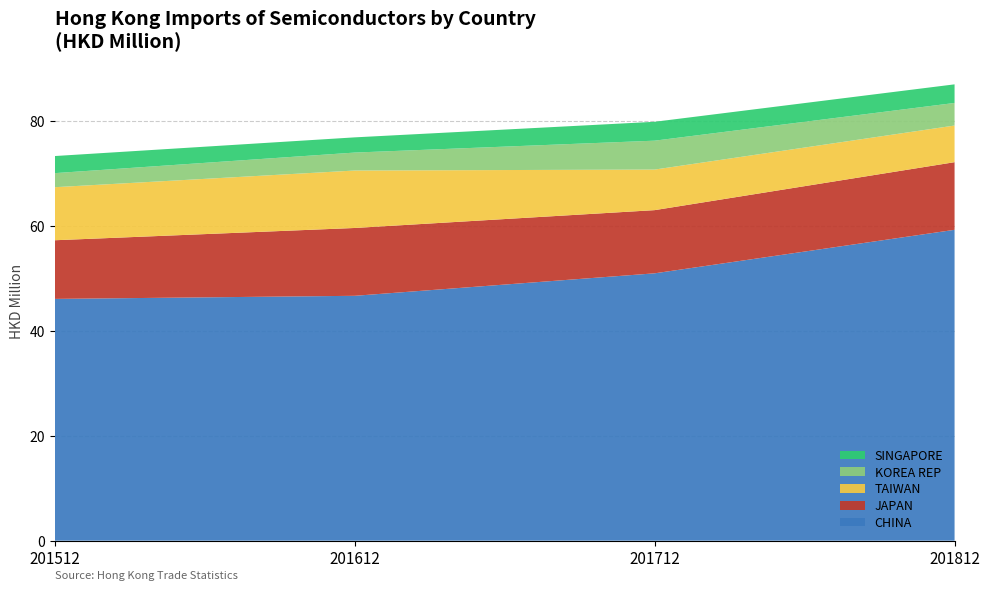

At which label does CHINA reach its peak?

201812